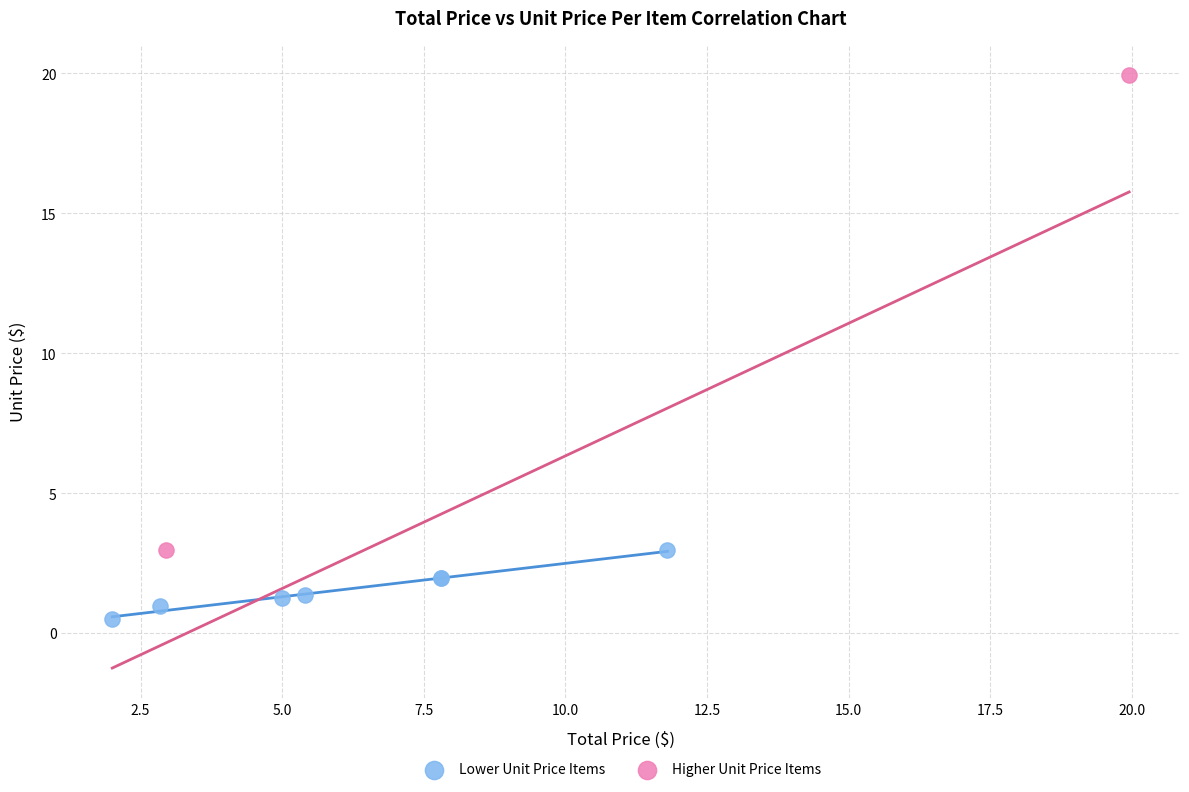

Which series contains the highest Y value?

Higher Unit Price Items